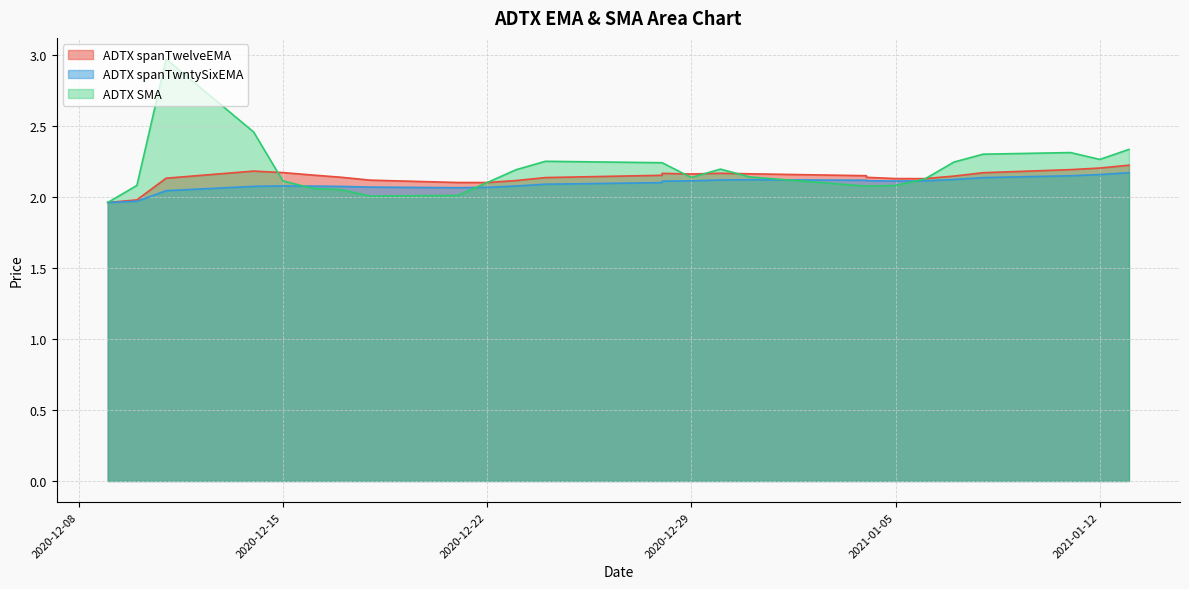

True or false: ADTX SMA has more than 2 interior local peaks.

True